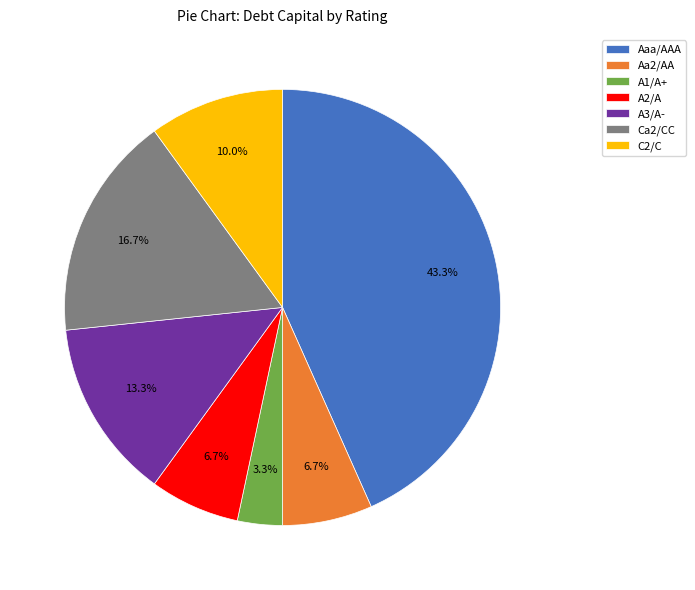

Is there any slice that represents more than half of the pie?

No